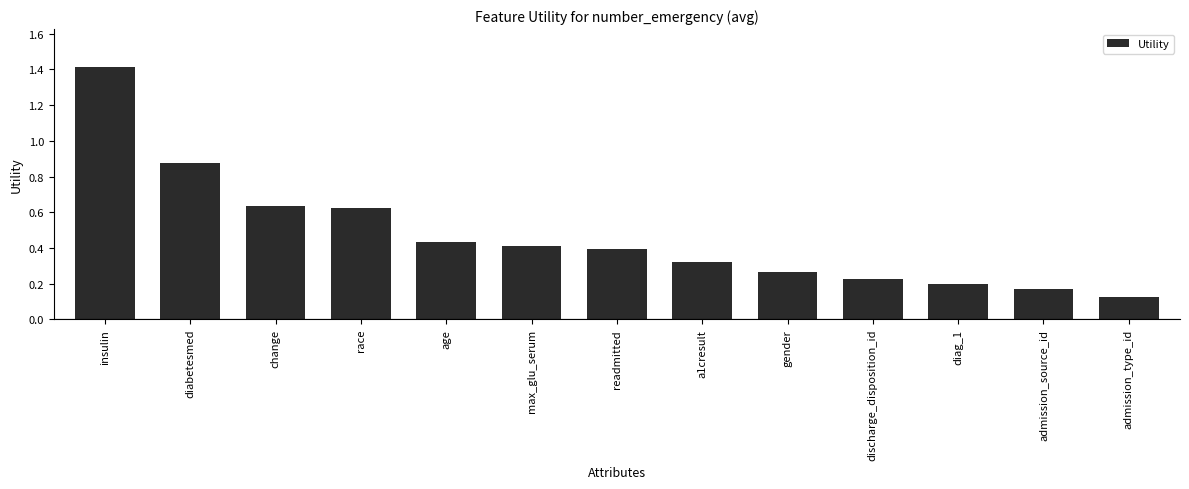

Where is the data nearest to the value 0?

admission_type_id